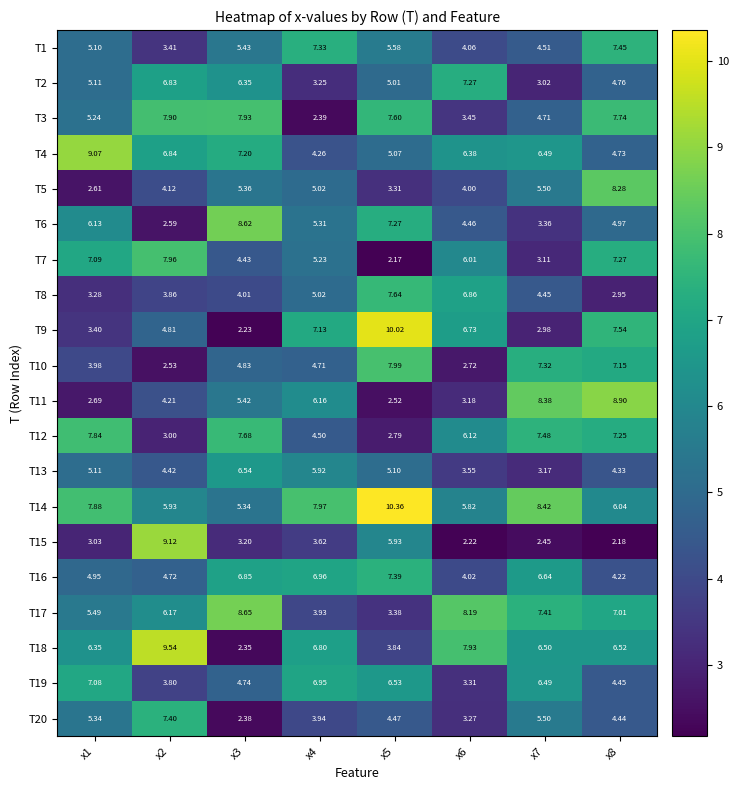

Reading right to left, extract all data points from this chart.

T1: x8=7.5	x7=4.5	x6=4.1	x5=5.6	x4=7.3	x3=5.4	x2=3.4	x1=5.1
T2: x8=4.8	x7=3.0	x6=7.3	x5=5.0	x4=3.2	x3=6.3	x2=6.8	x1=5.1
T3: x8=7.7	x7=4.7	x6=3.5	x5=7.6	x4=2.4	x3=7.9	x2=7.9	x1=5.2
T4: x8=4.7	x7=6.5	x6=6.4	x5=5.1	x4=4.3	x3=7.2	x2=6.8	x1=9.1
T5: x8=8.3	x7=5.5	x6=4.0	x5=3.3	x4=5.0	x3=5.4	x2=4.1	x1=2.6
T6: x8=5.0	x7=3.4	x6=4.5	x5=7.3	x4=5.3	x3=8.6	x2=2.6	x1=6.1
T7: x8=7.3	x7=3.1	x6=6.0	x5=2.2	x4=5.2	x3=4.4	x2=8.0	x1=7.1
T8: x8=3.0	x7=4.5	x6=6.9	x5=7.6	x4=5.0	x3=4.0	x2=3.9	x1=3.3
T9: x8=7.5	x7=3.0	x6=6.7	x5=10.0	x4=7.1	x3=2.2	x2=4.8	x1=3.4
T10: x8=7.2	x7=7.3	x6=2.7	x5=8.0	x4=4.7	x3=4.8	x2=2.5	x1=4.0
T11: x8=8.9	x7=8.4	x6=3.2	x5=2.5	x4=6.2	x3=5.4	x2=4.2	x1=2.7
T12: x8=7.2	x7=7.5	x6=6.1	x5=2.8	x4=4.5	x3=7.7	x2=3.0	x1=7.8
T13: x8=4.3	x7=3.2	x6=3.5	x5=5.1	x4=5.9	x3=6.5	x2=4.4	x1=5.1
T14: x8=6.0	x7=8.4	x6=5.8	x5=10.4	x4=8.0	x3=5.3	x2=5.9	x1=7.9
T15: x8=2.2	x7=2.5	x6=2.2	x5=5.9	x4=3.6	x3=3.2	x2=9.1	x1=3.0
T16: x8=4.2	x7=6.6	x6=4.0	x5=7.4	x4=7.0	x3=6.8	x2=4.7	x1=5.0
T17: x8=7.0	x7=7.4	x6=8.2	x5=3.4	x4=3.9	x3=8.7	x2=6.2	x1=5.5
T18: x8=6.5	x7=6.5	x6=7.9	x5=3.8	x4=6.8	x3=2.4	x2=9.5	x1=6.3
T19: x8=4.5	x7=6.5	x6=3.3	x5=6.5	x4=7.0	x3=4.7	x2=3.8	x1=7.1
T20: x8=4.4	x7=5.5	x6=3.3	x5=4.5	x4=3.9	x3=2.4	x2=7.4	x1=5.3